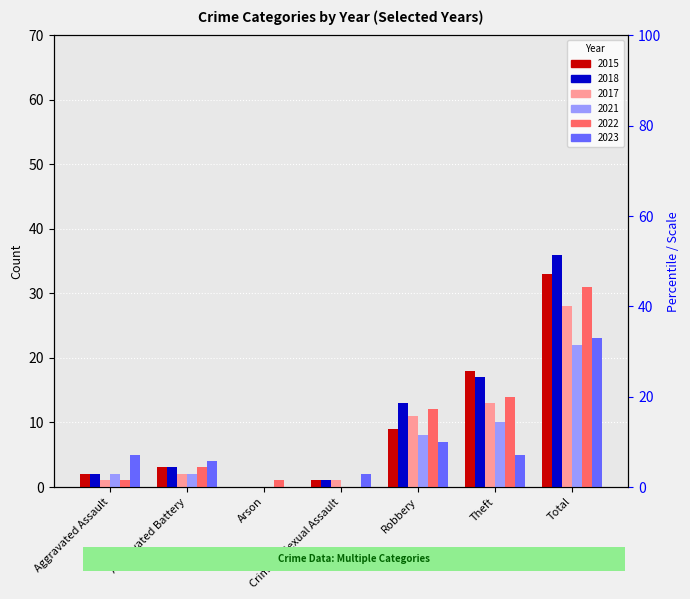

How many bars are there in each group?

6